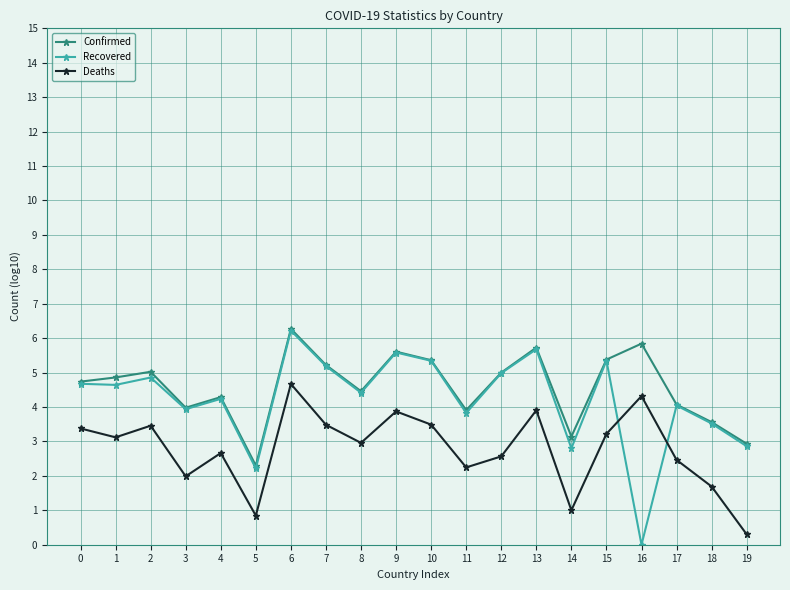

What is the sum of all Recovered values?

84.4